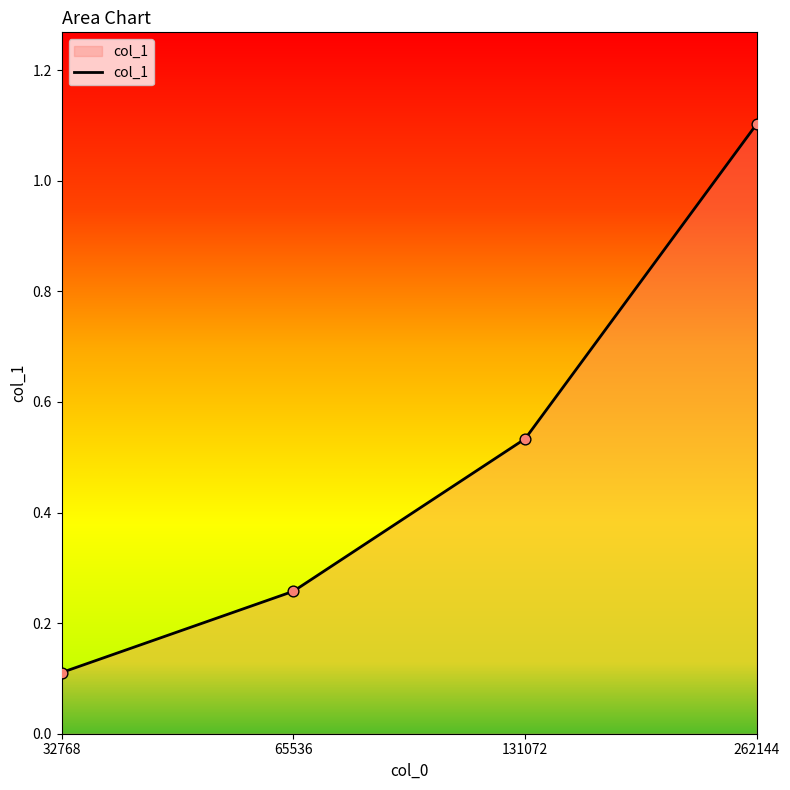

What is the change in value from 131072 to 262144?

+0.6